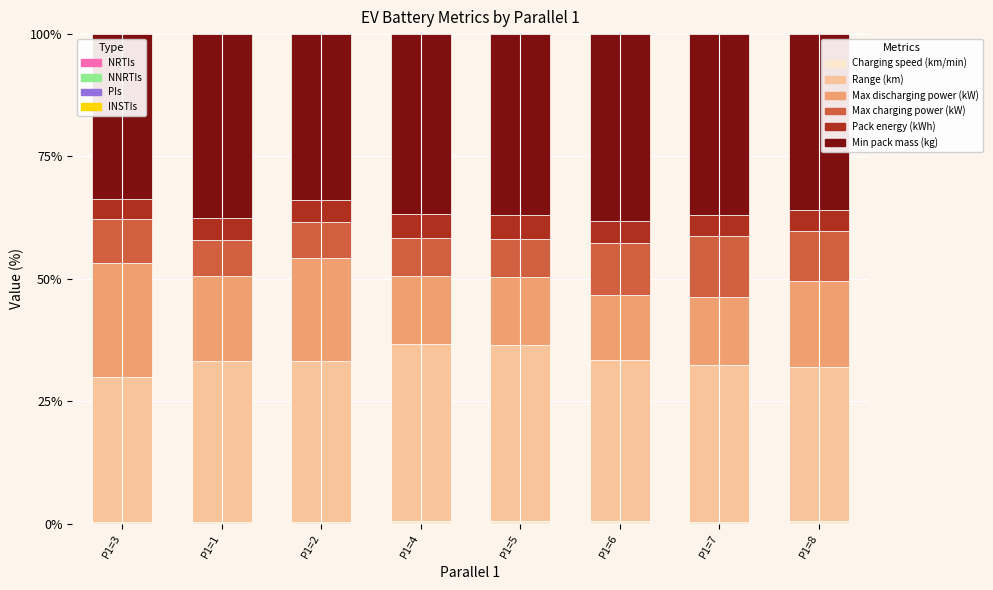

Does the chart contain stacked bars?

Yes